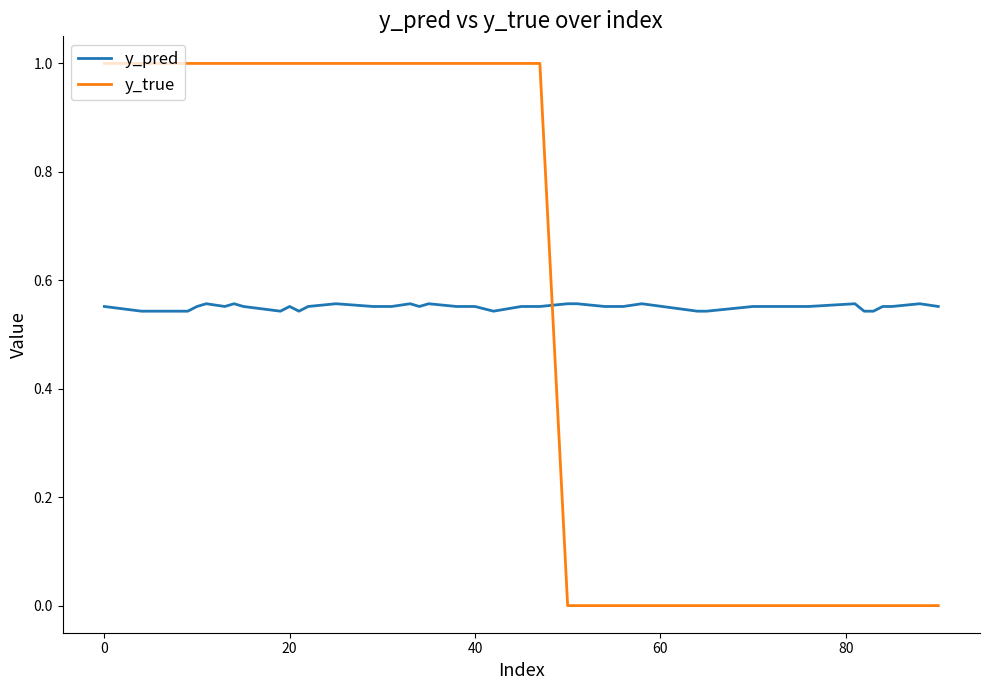

What are all the series names shown in the legend?

y_pred, y_true